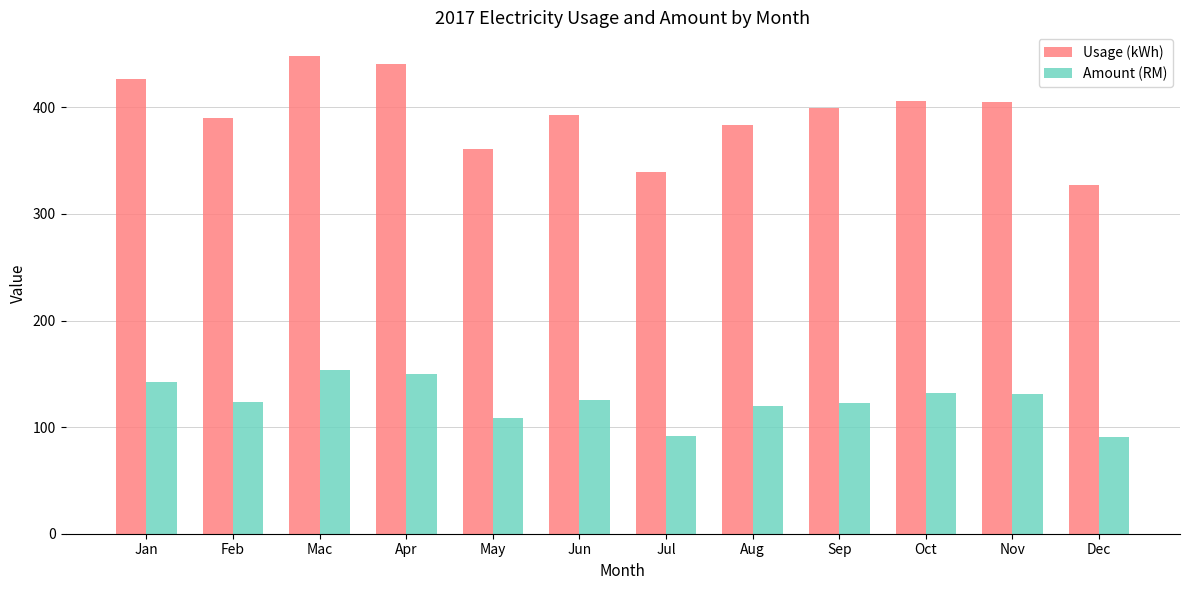

What is the label of the 7th bar from the left?

Jul